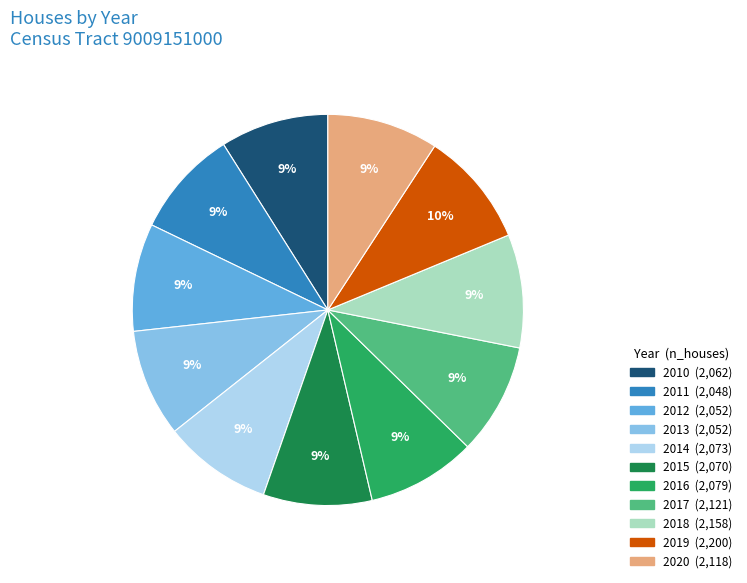

To the nearest percent, what portion does 2013 represent?

9%